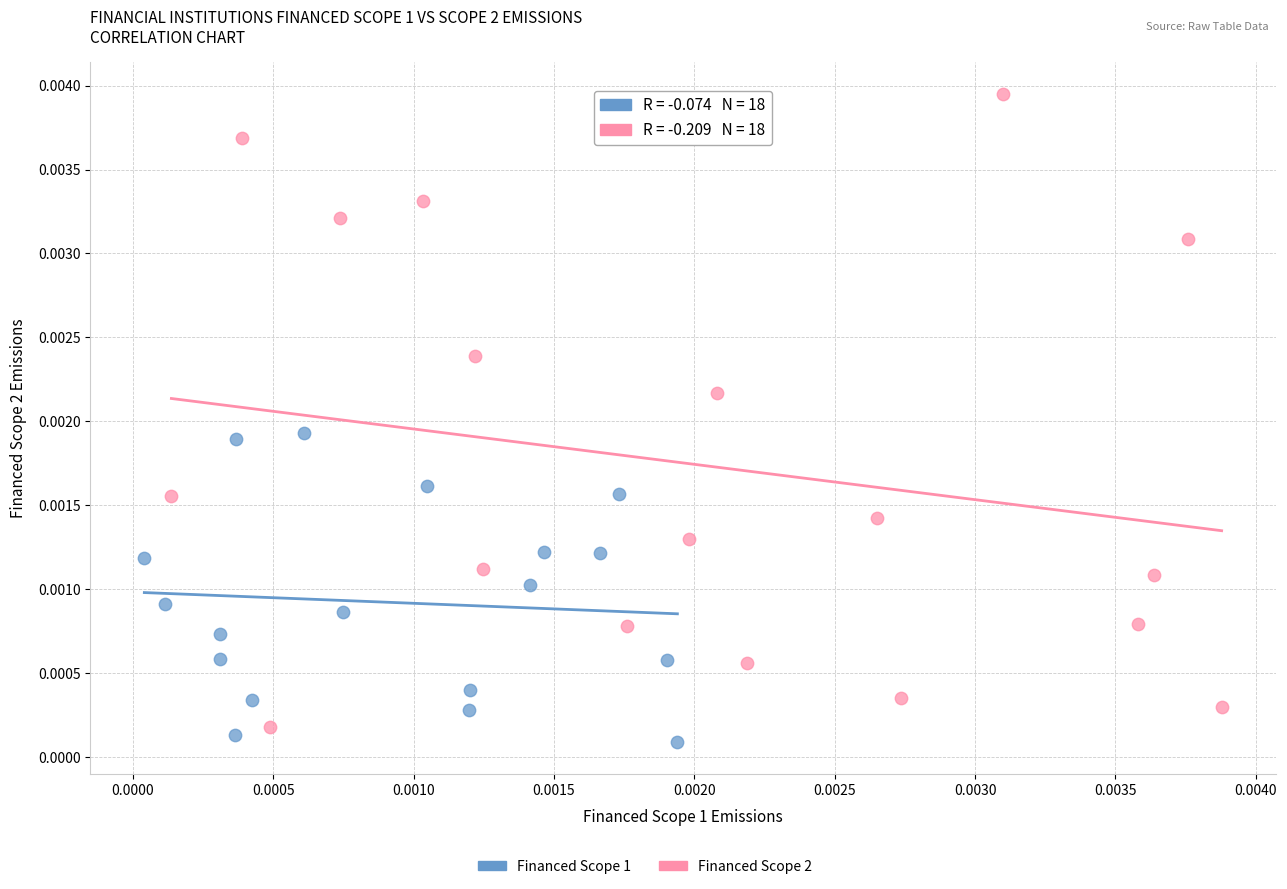

Which series reaches the maximum Y coordinate?

Financed Scope 2